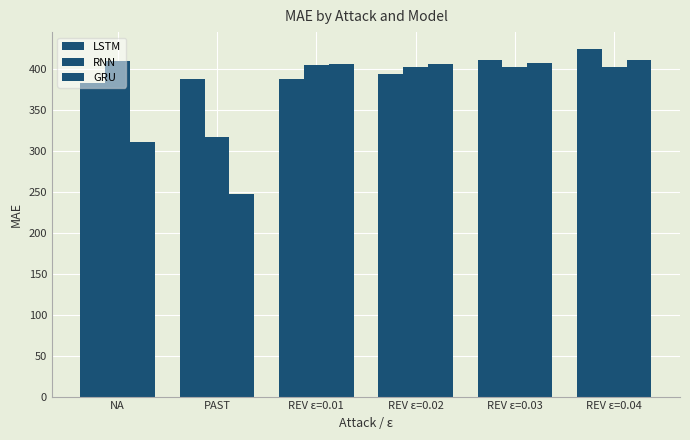

Rank the categories by RNN value from lowest to highest.

PAST, REV ε=0.03, REV ε=0.02, REV ε=0.04, REV ε=0.01, NA